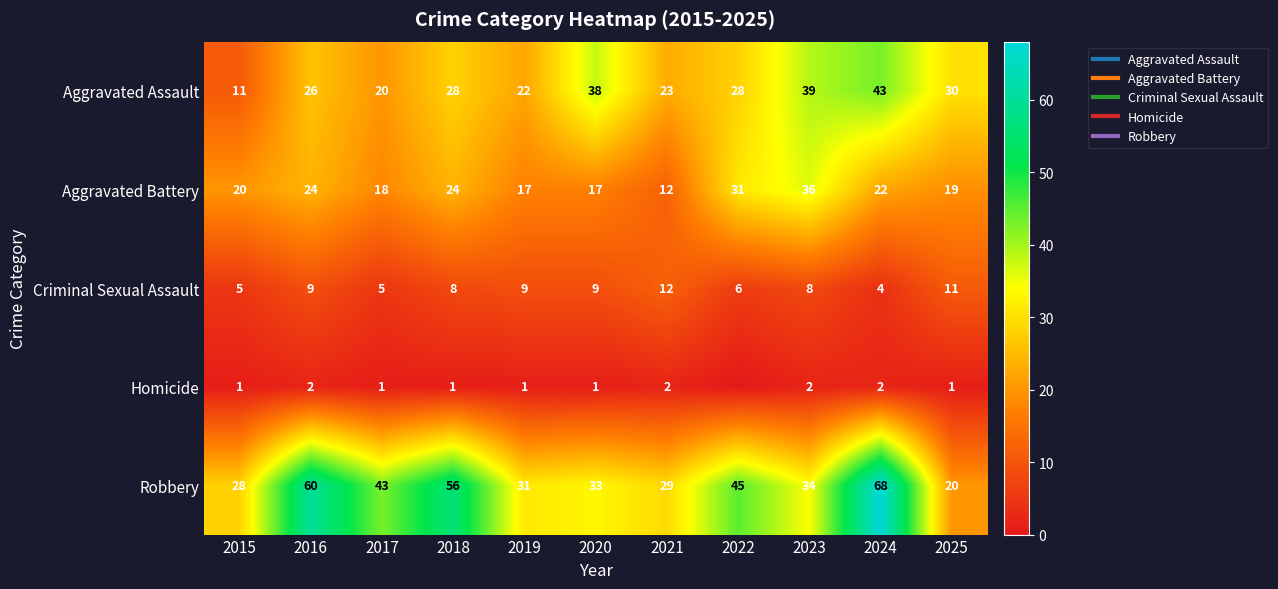

Is it true that Homicide equals 2 at 2023?

True